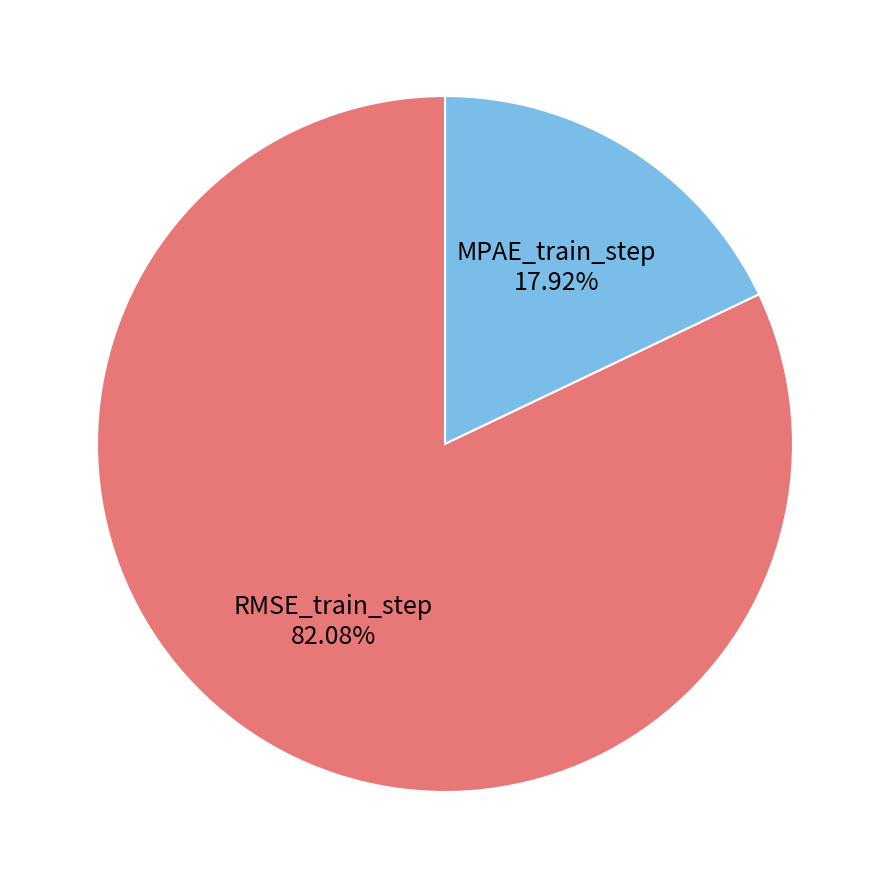

Which slice is the largest?

RMSE_train_step